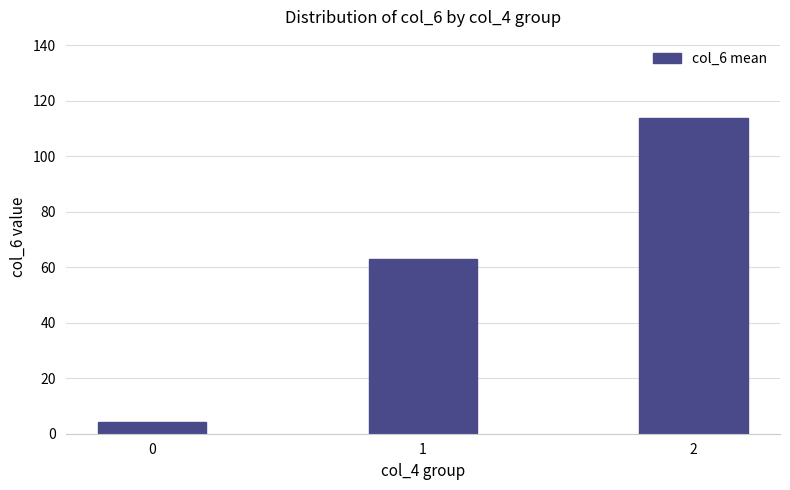

The chart shows a value of 113.6 at 2. True or false?

True